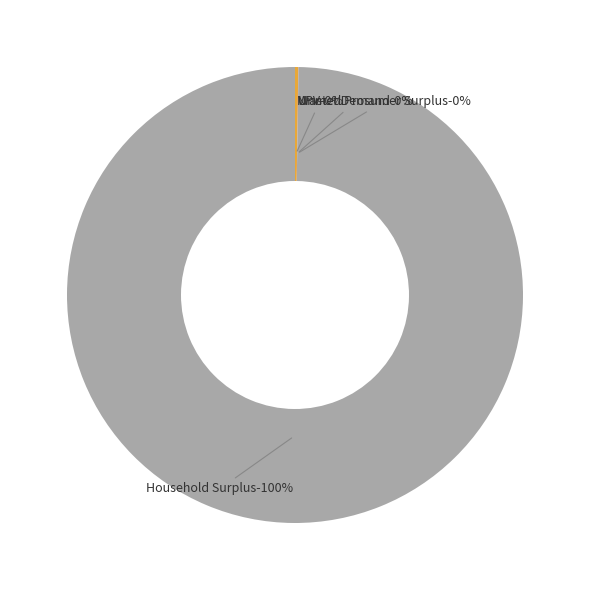

How many slices are in this pie chart?

4